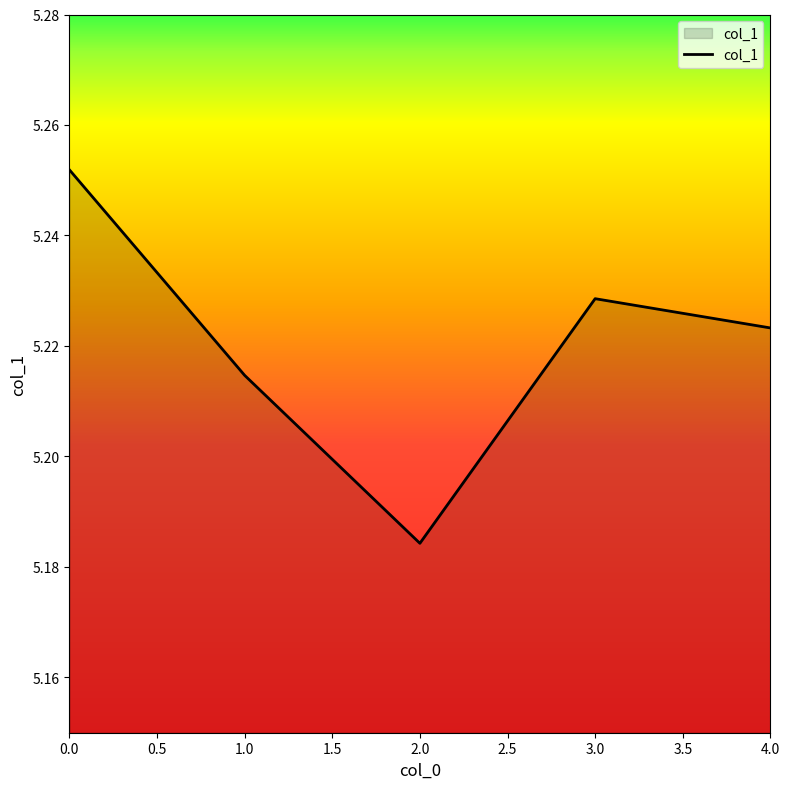

Which category has the lowest value across all series?

2.0